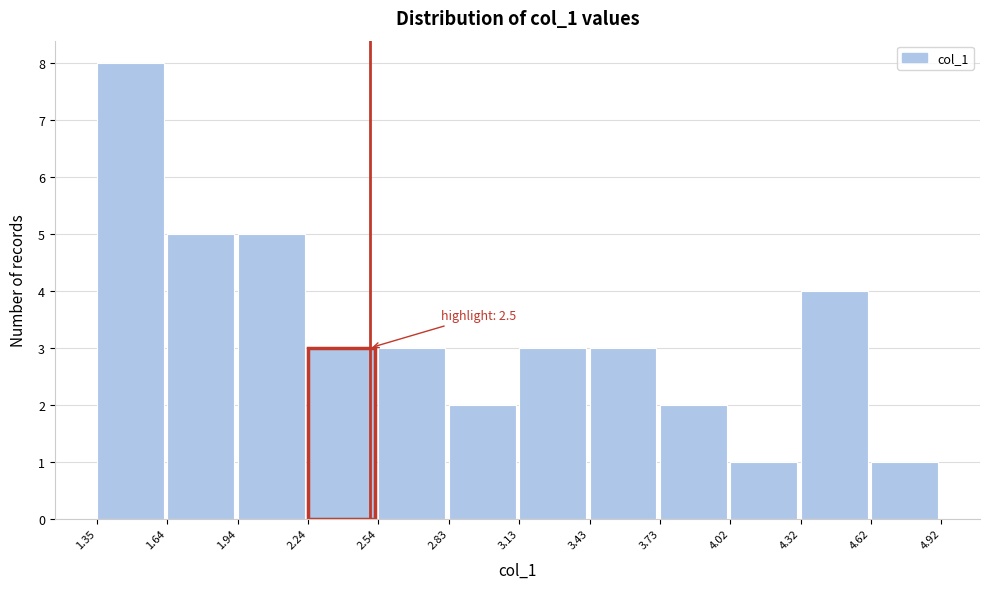

Over which range of the x-axis is the bar tallest?

1.35 to 1.64